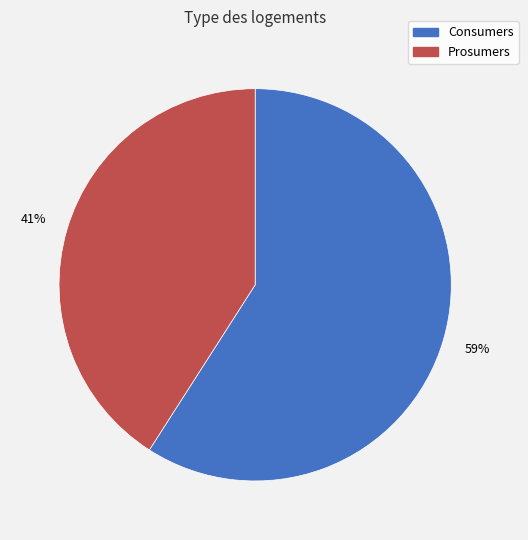

Approximately how many times larger is the value at Consumers compared to Prosumers?

1.4